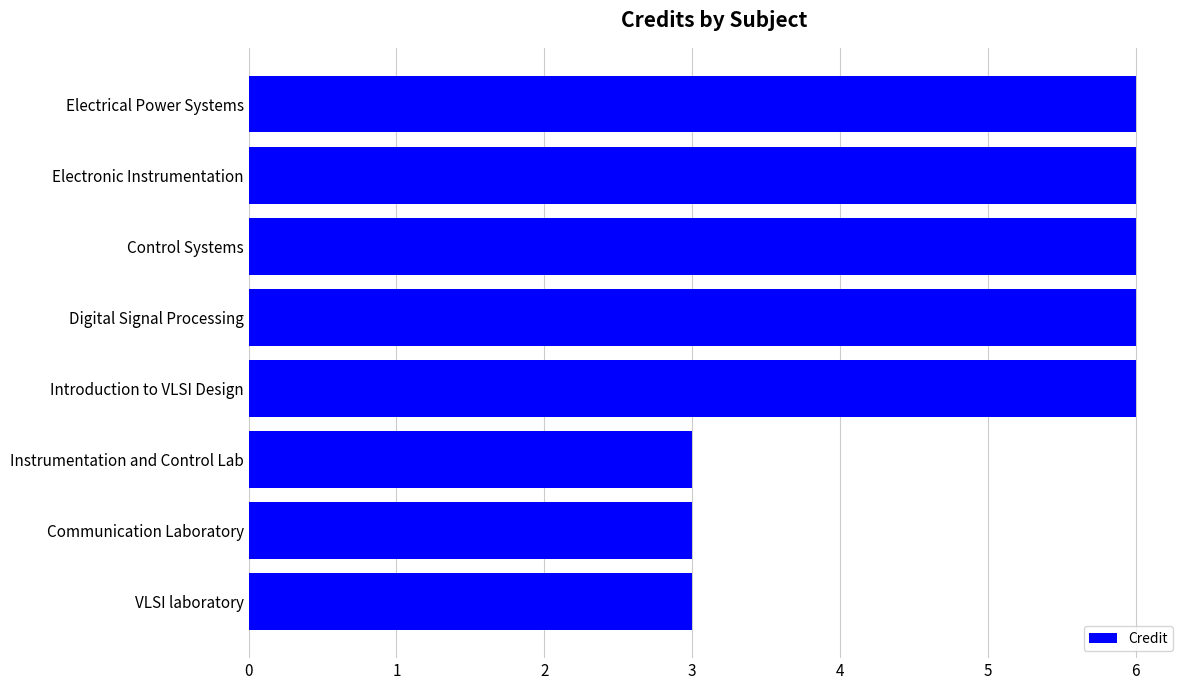

What is the sum of all values?

39